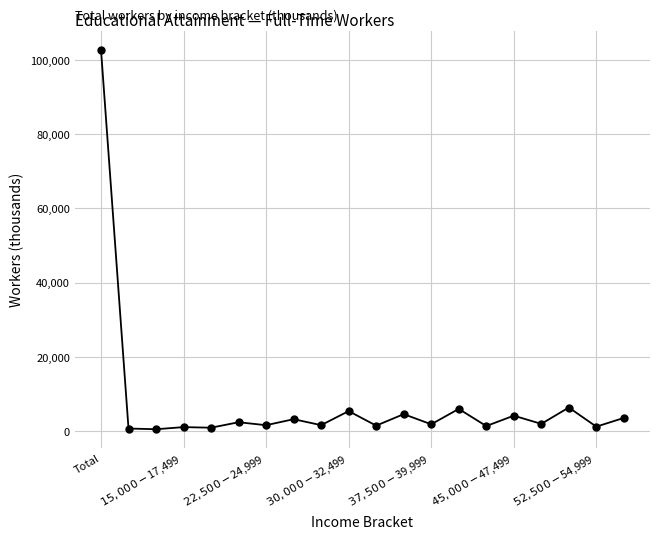

What is the value of the 13th point from the left?

1810